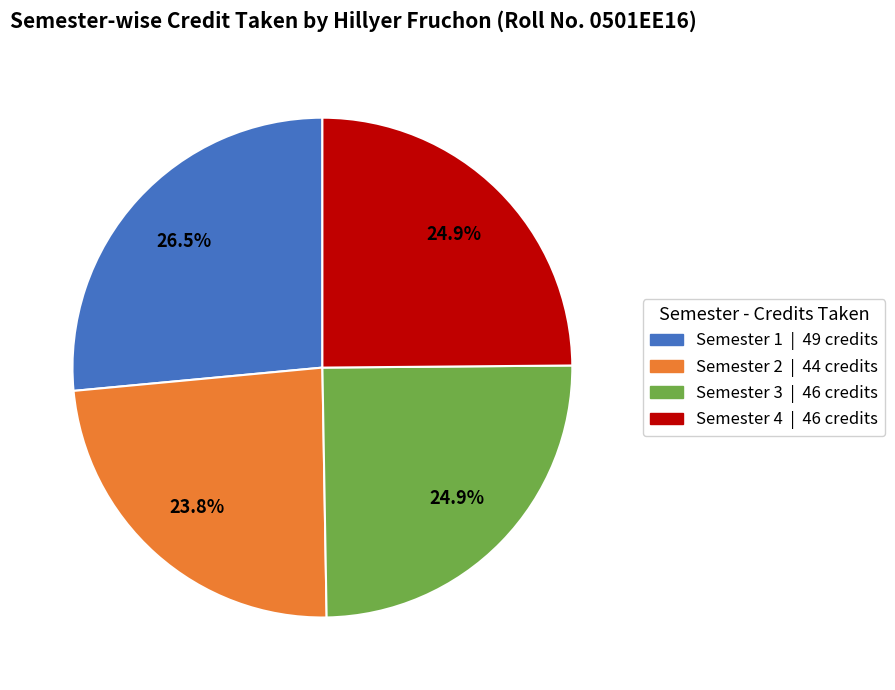

Which category has the biggest portion of the pie?

Semester 1